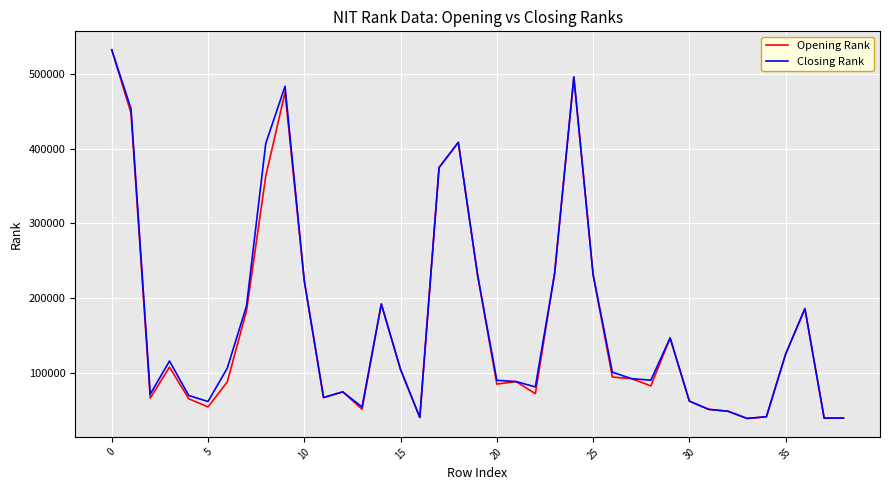

What is the minimum value shown in the chart?

38559